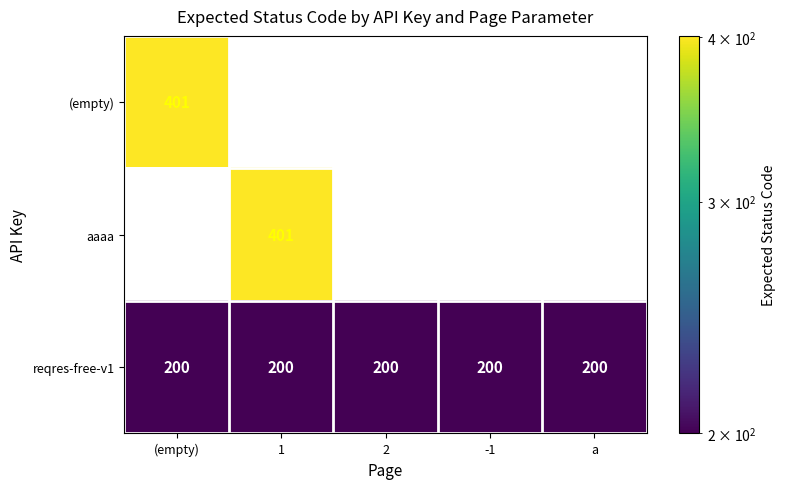

At how many categories does at least one series exceed 356?

2